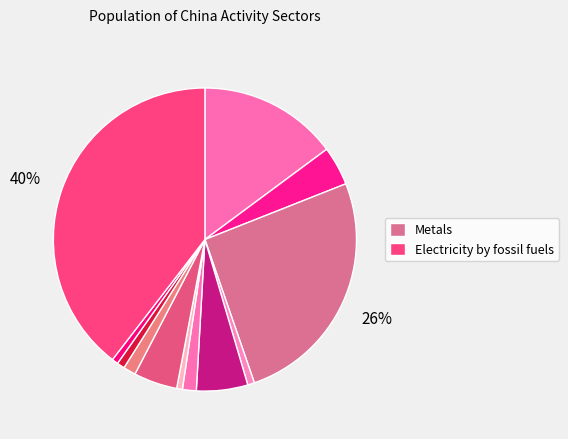

How many segments does this pie chart have?

12